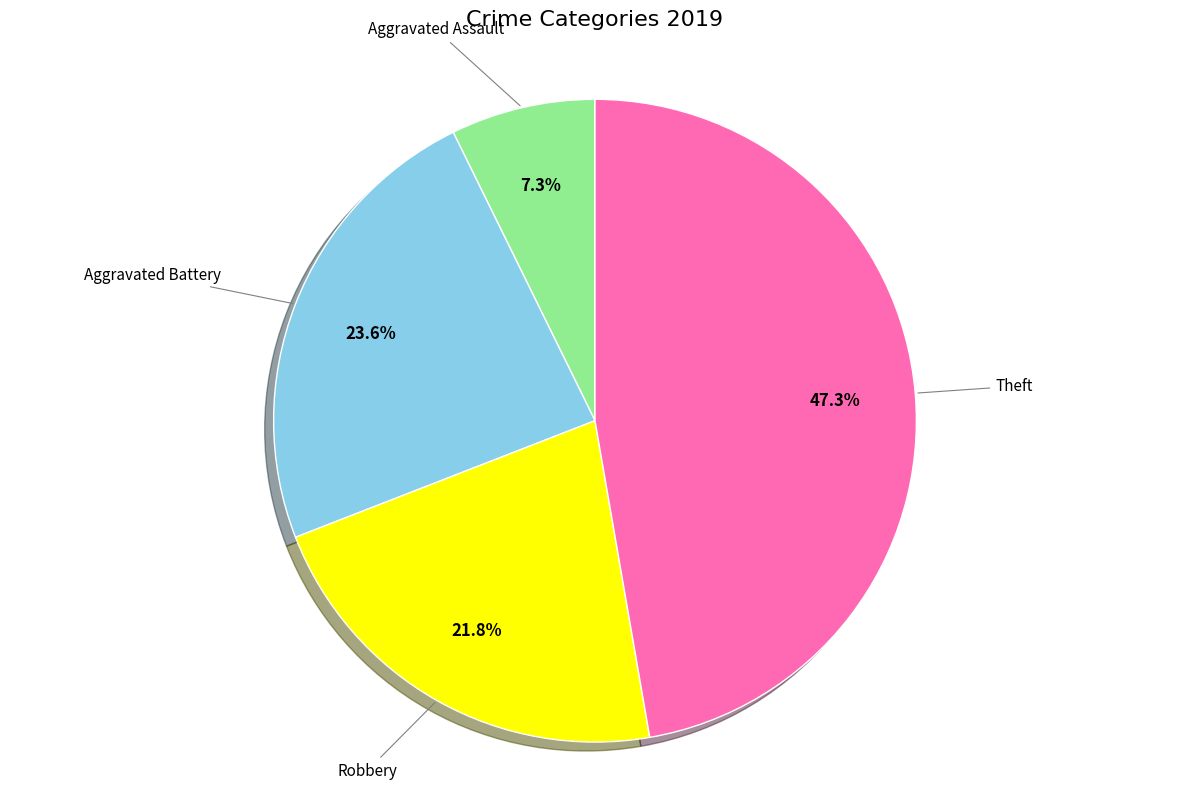

How many slices are in this pie chart?

4